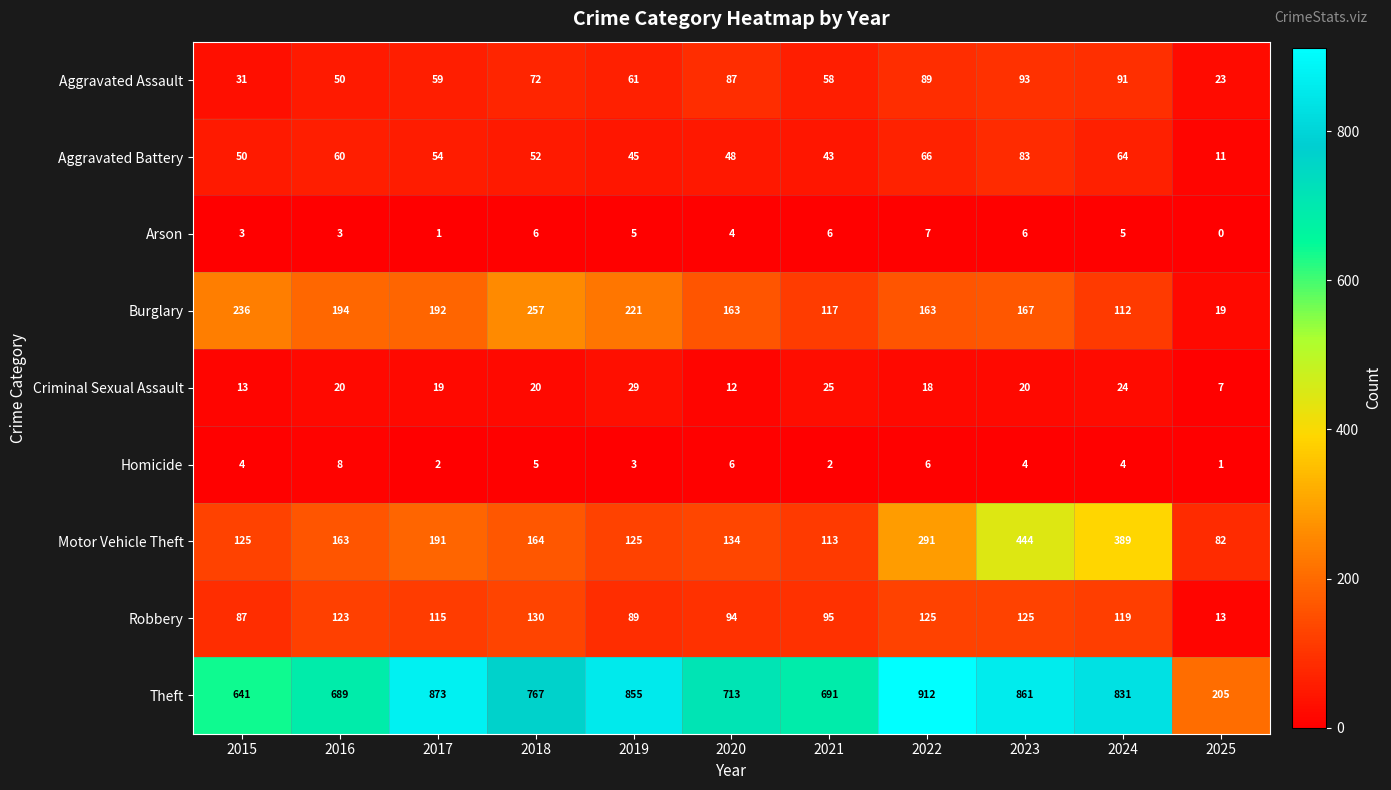

At which label is Criminal Sexual Assault closest to 18?

2022